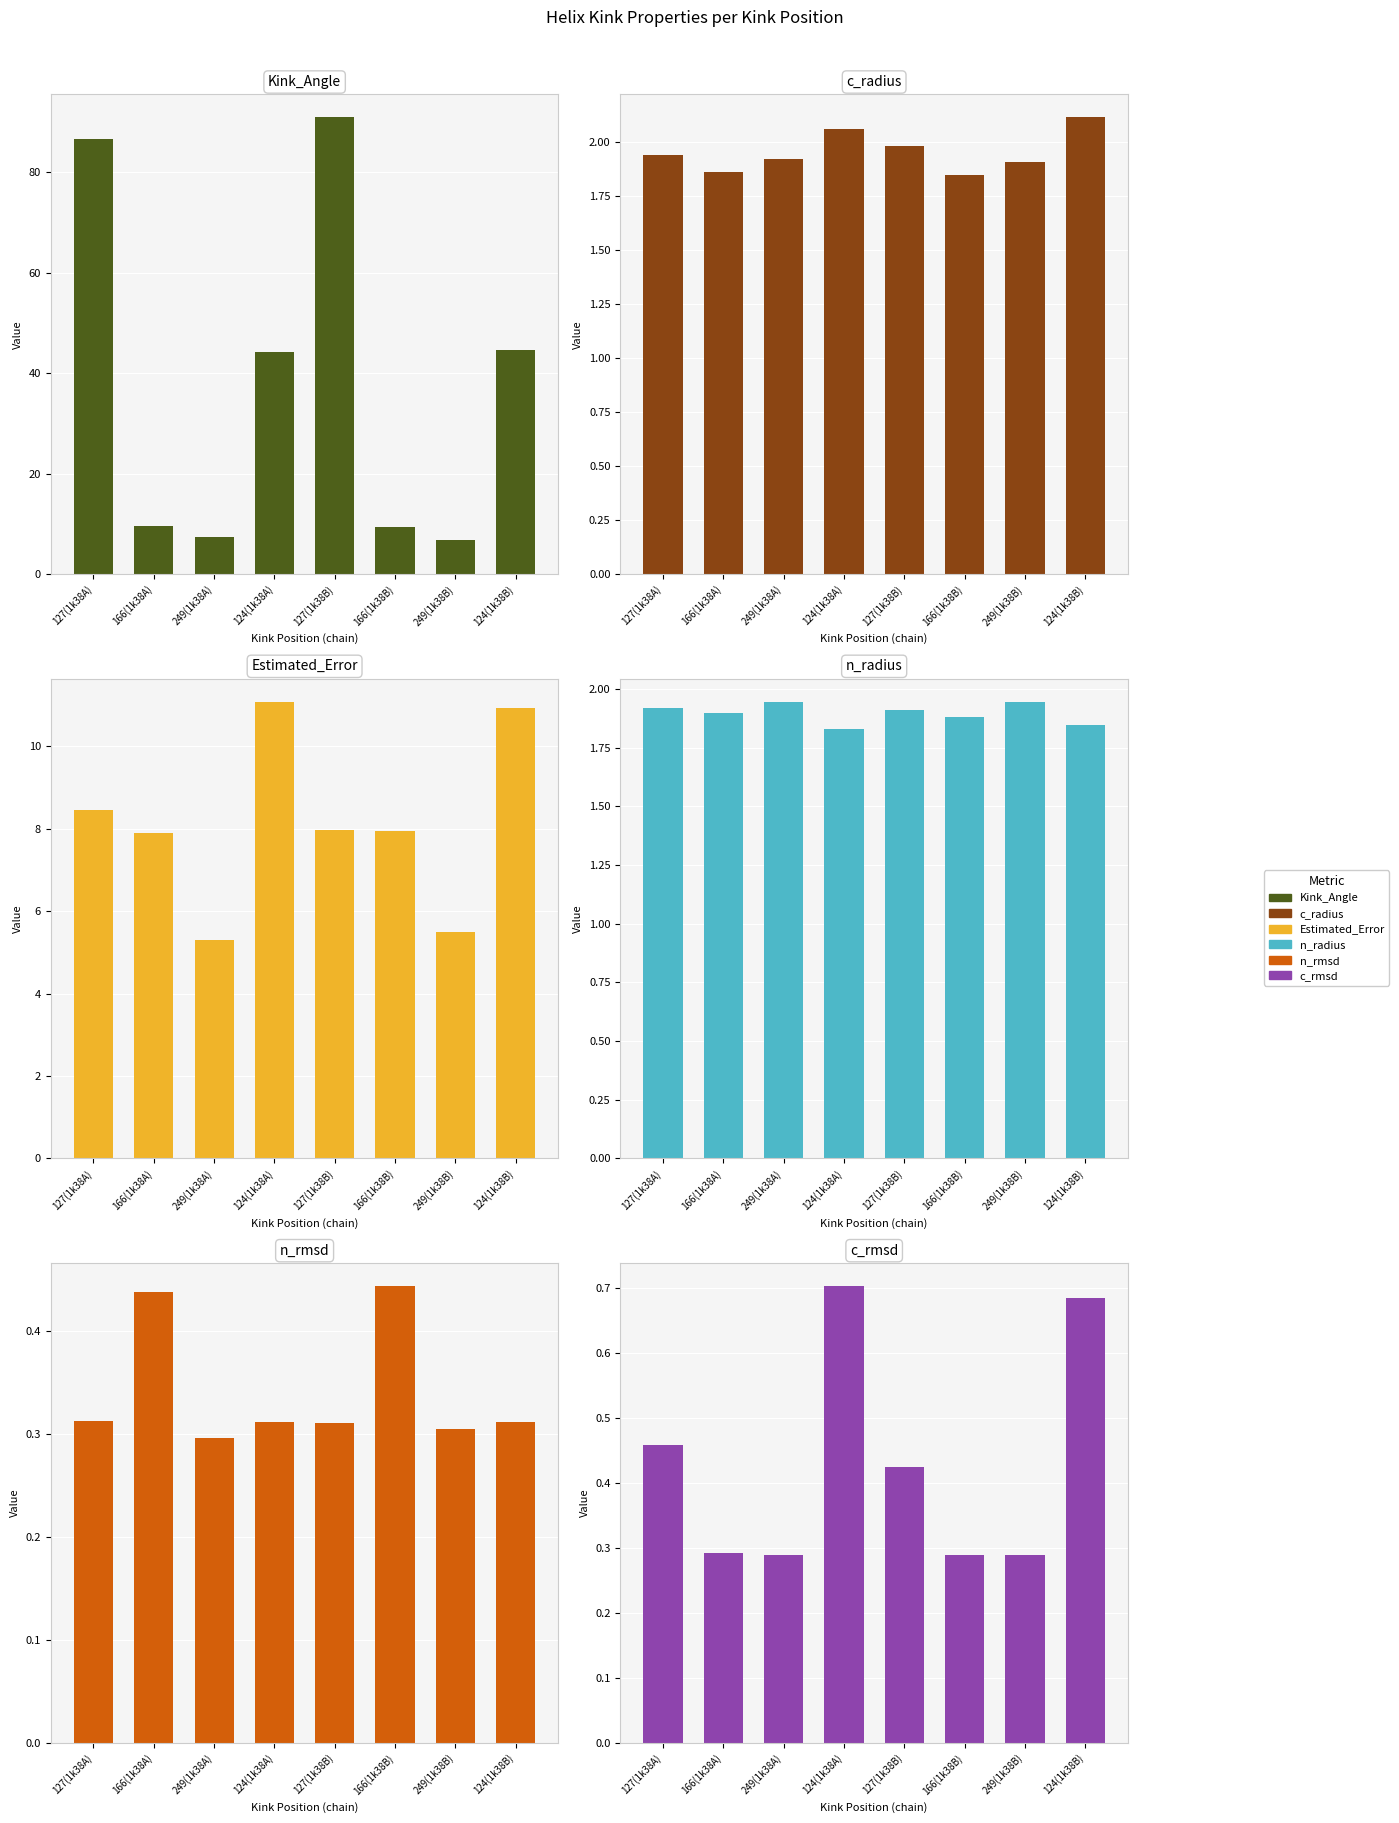

Is it true that n_rmsd equals 0.4 at 166(1k38A)?

True